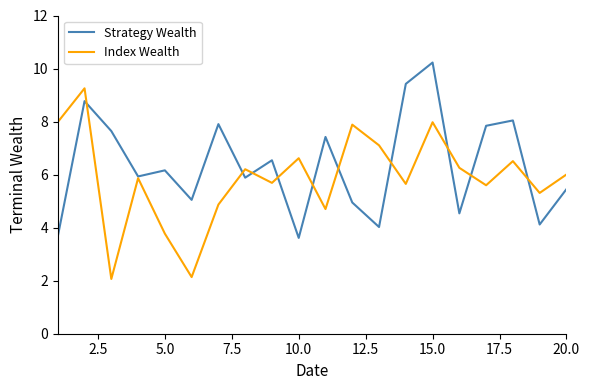

List the series in order of their overall mean, highest first.

Strategy Wealth, Index Wealth